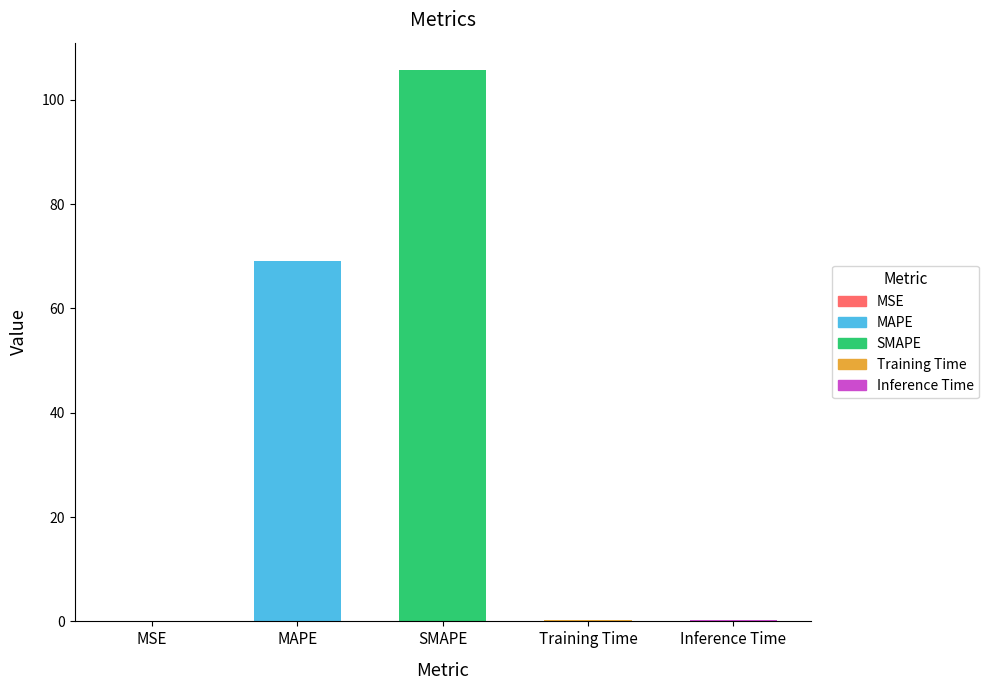

How many series are shown in this chart?

1